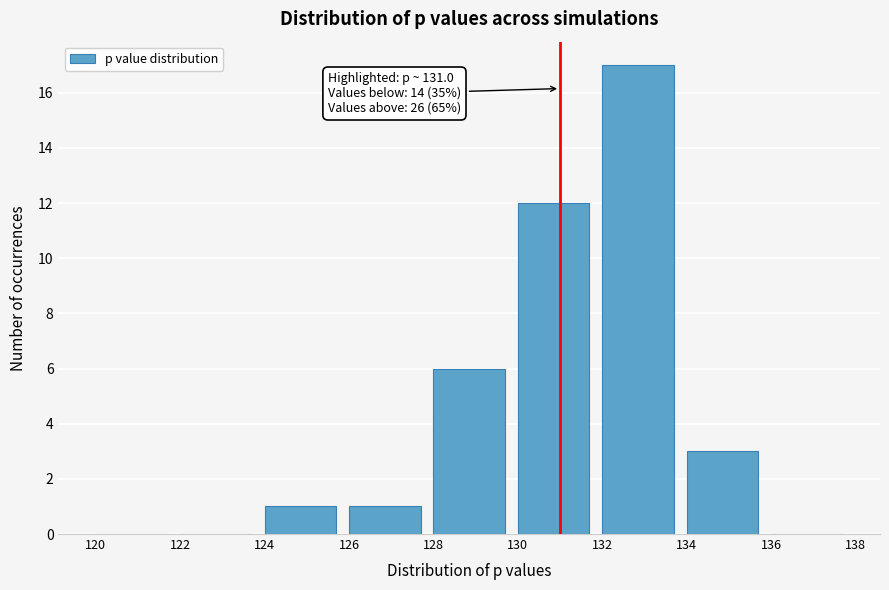

Which range on the x-axis has the tallest bar?

132 to 134